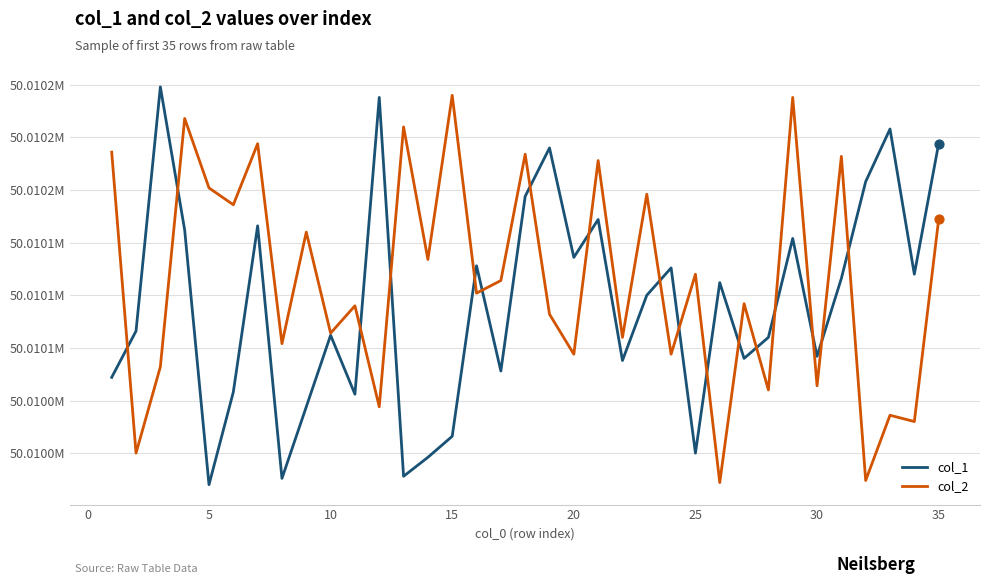

What are all the series names shown in the legend?

col_1, col_2